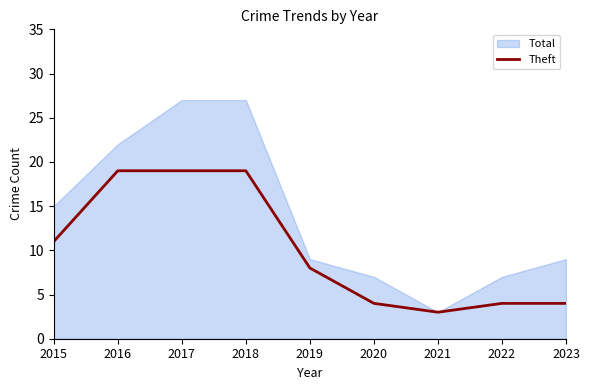

What is the minimum value for Theft?

3